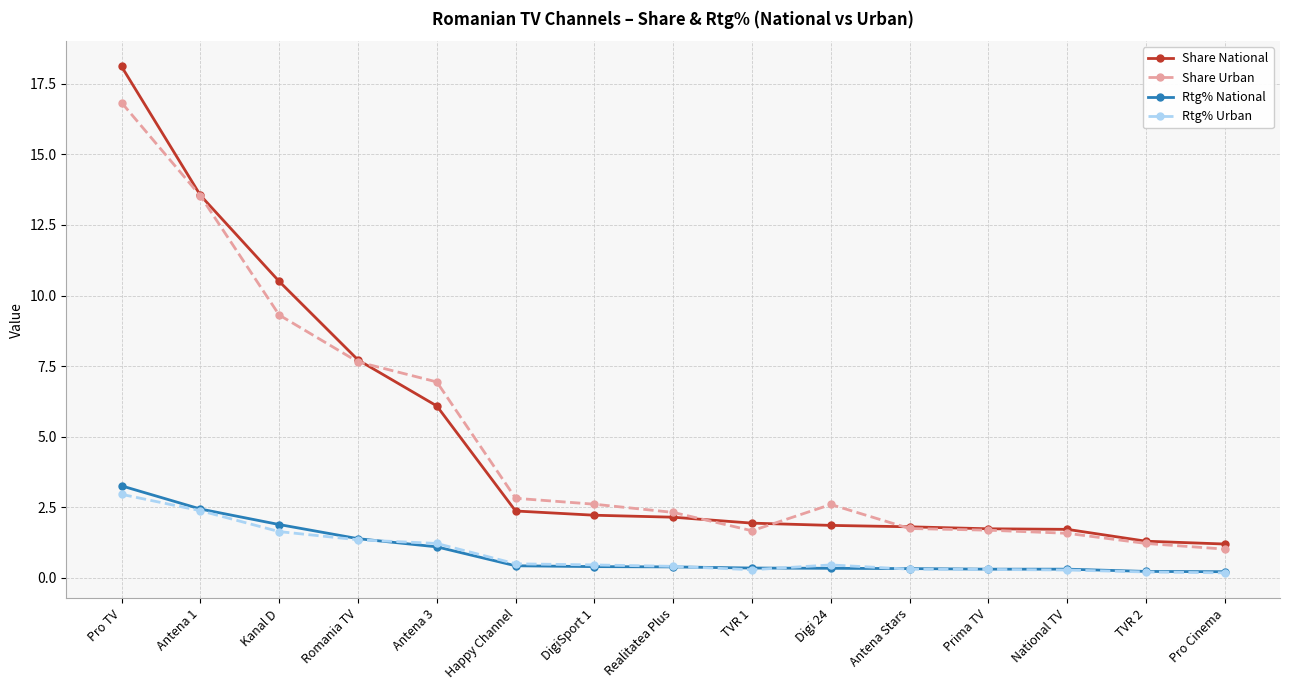

What is the label of the 2nd point from the right?

TVR 2